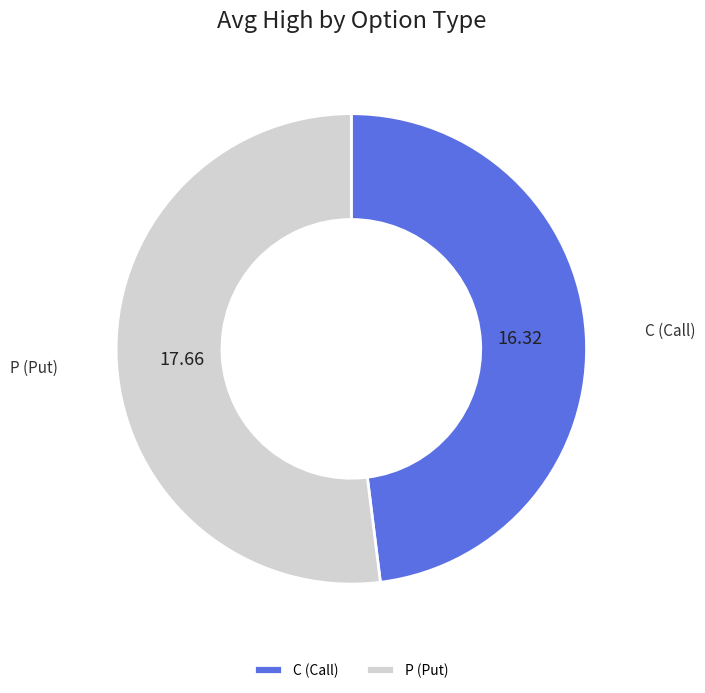

Does any single category account for the majority?

Yes